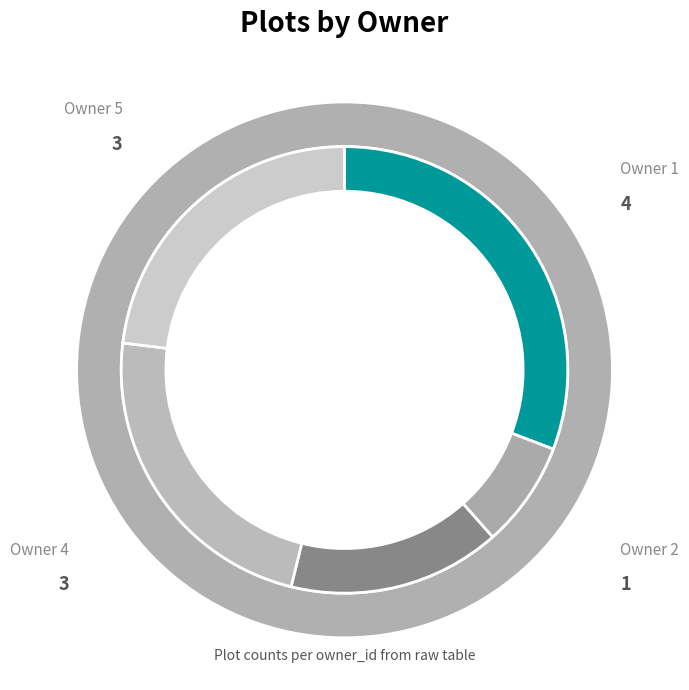

To the nearest percent, what portion does Owner 3 represent?

15%